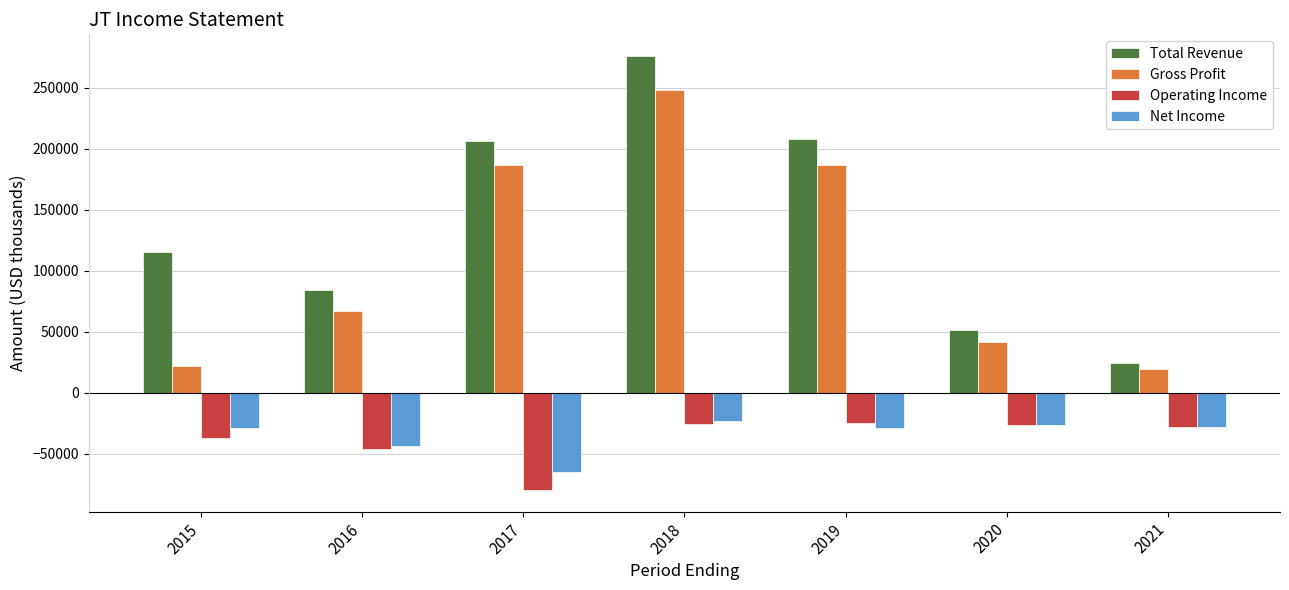

How many values in the Net Income series are below -28700?

3